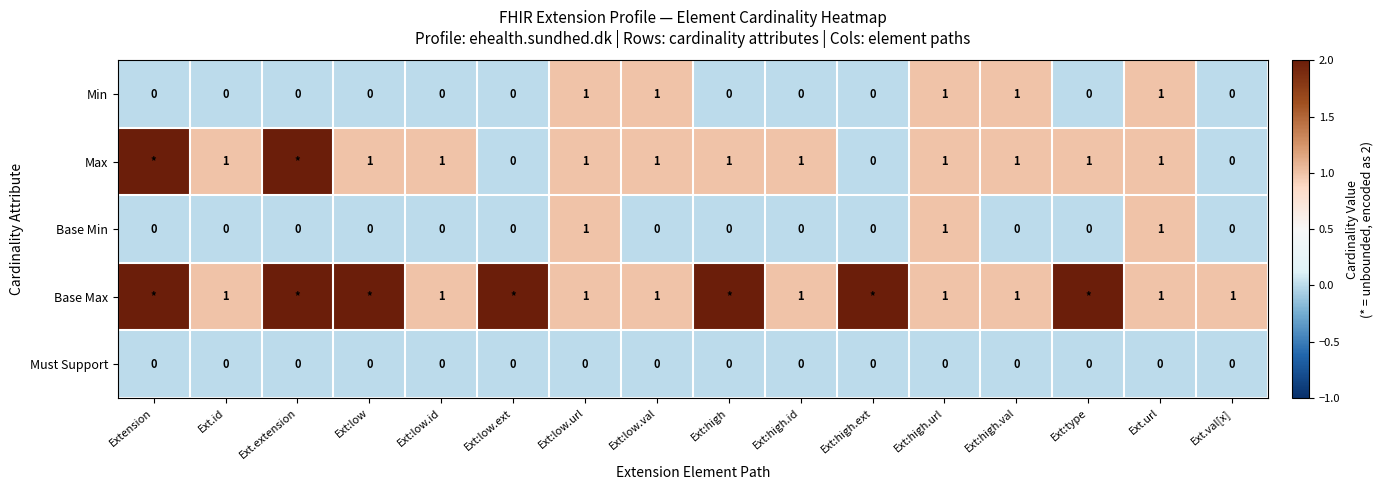

The value of Must Support at Ext:high is 0. True or false?

True